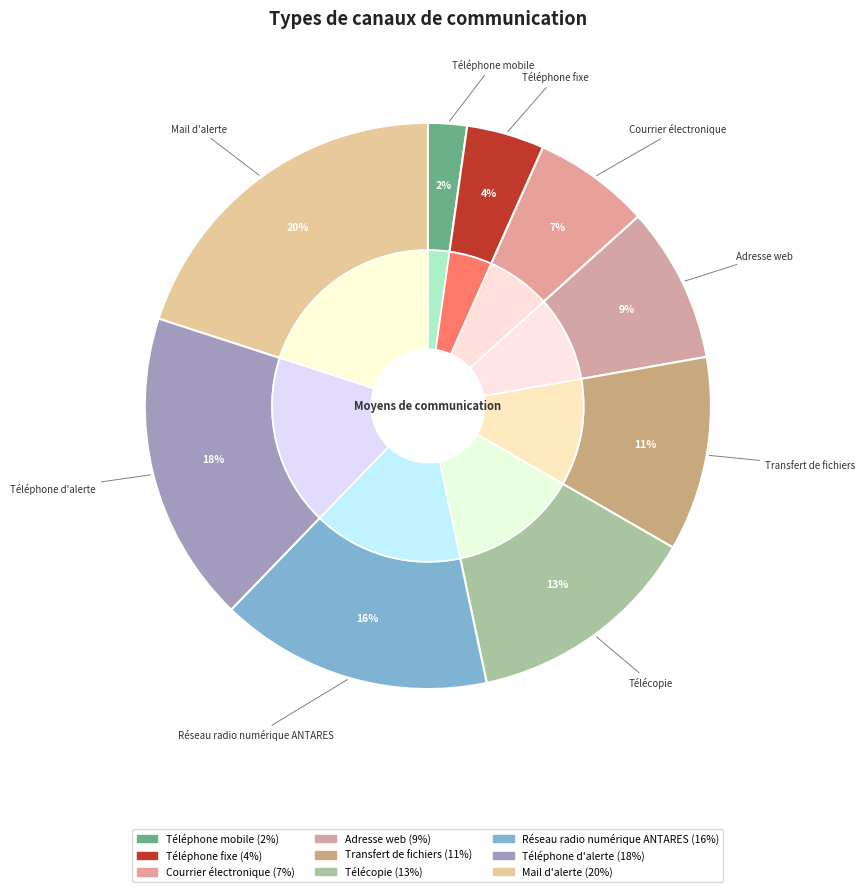

How many segments does this pie chart have?

9